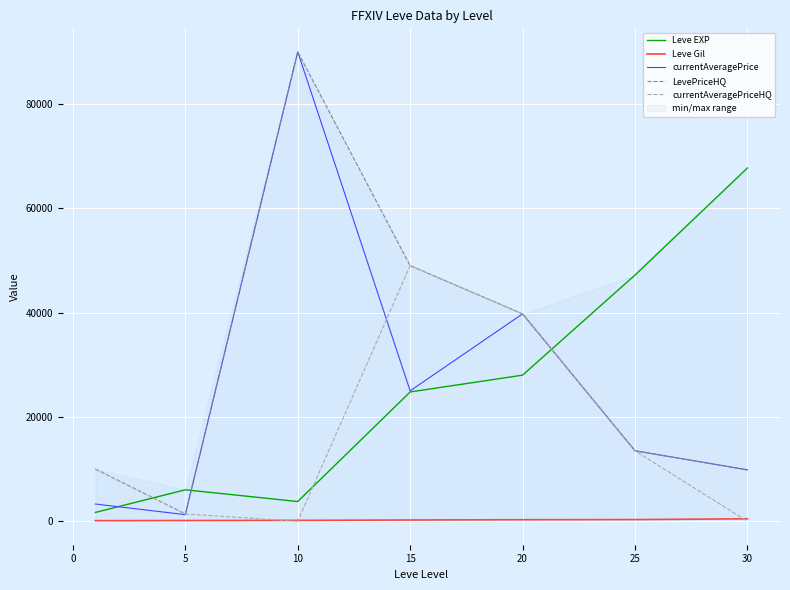

What is the maximum value for currentAveragePriceHQ?

49011.0